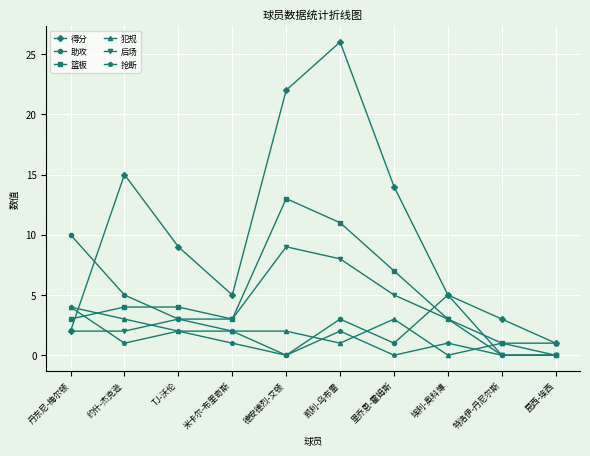

What is the spread (max minus min) of values at 埃利-奥科博?

5